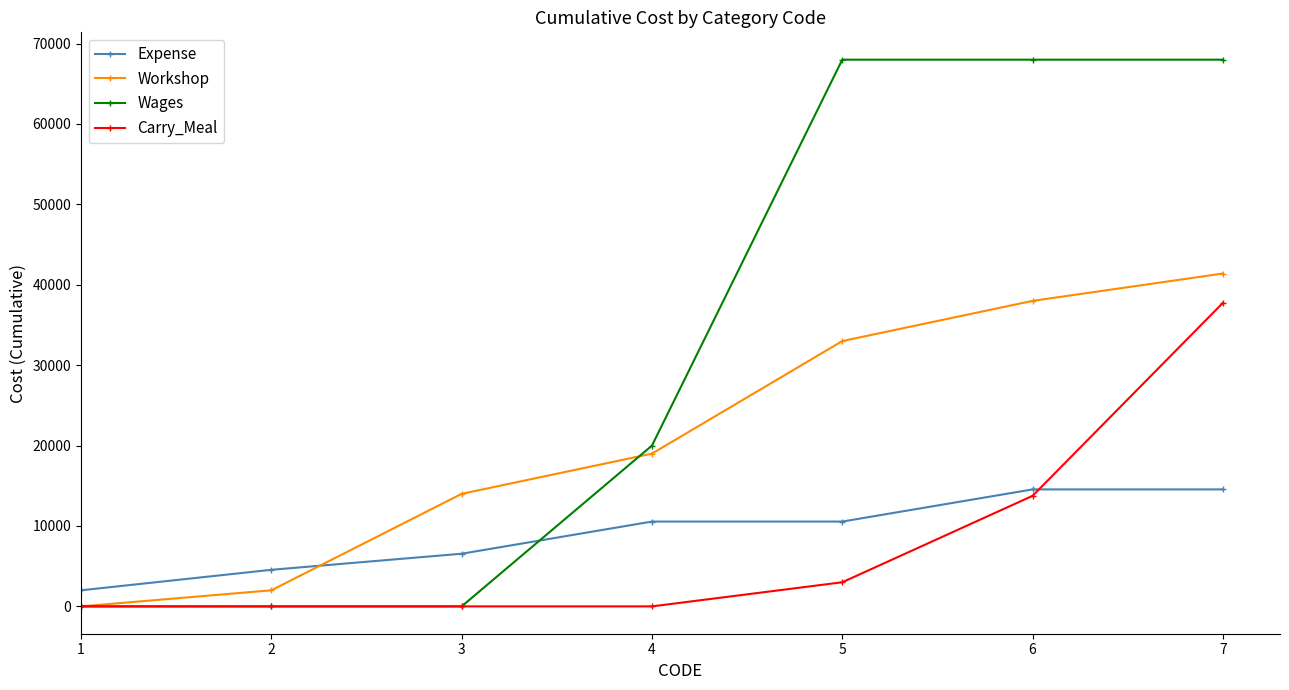

Between 1 and 5, which series saw the biggest shift?

Wages